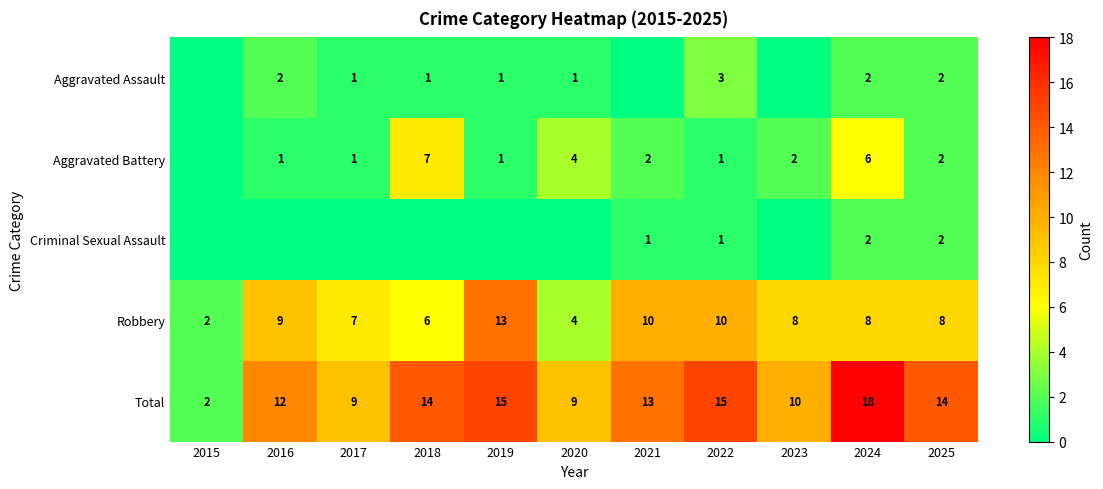

What is the difference between the maximum and minimum values in the Robbery series?

11